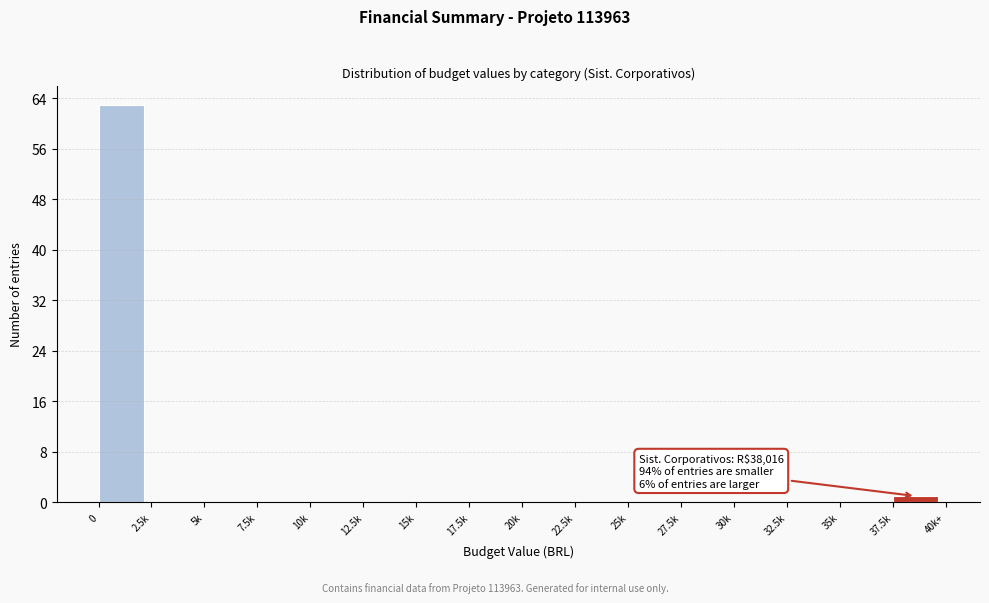

Reading left to right, transcribe all the data shown in this chart.

0=63	2.5k=0	5k=0	7.5k=0	10k=0	12.5k=0	15k=0	17.5k=0	20k=0	22.5k=0	25k=0	27.5k=0	30k=0	32.5k=0	35k=0	37.5k=1